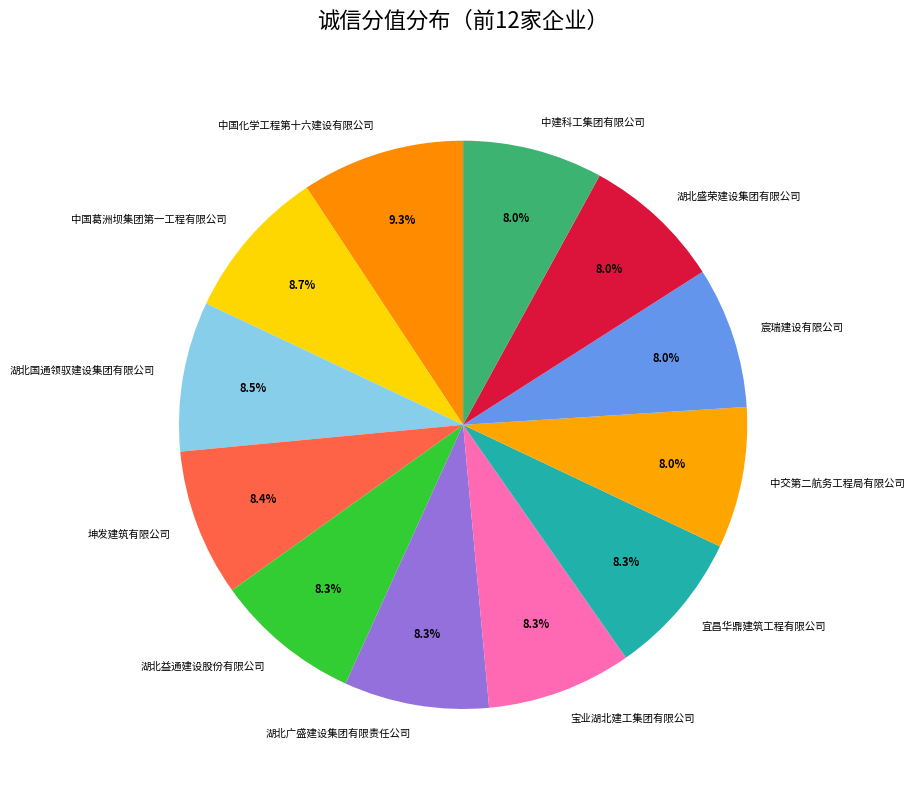

Combined, do 坤发建筑有限公司 and 宜昌华鼎建筑工程有限公司 account for over 50%?

No